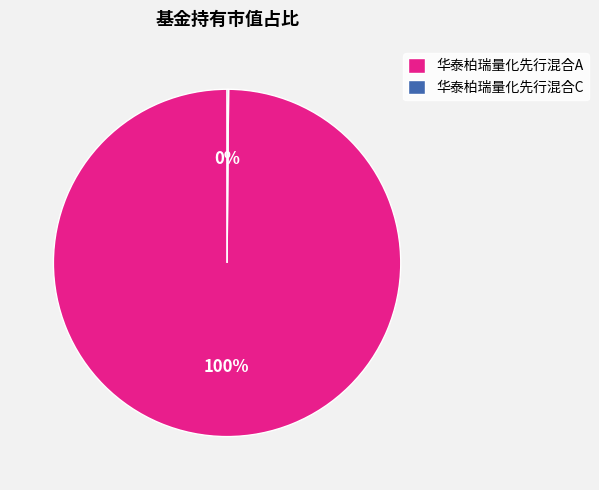

Which category accounts for the majority?

华泰柏瑞量化先行混合A